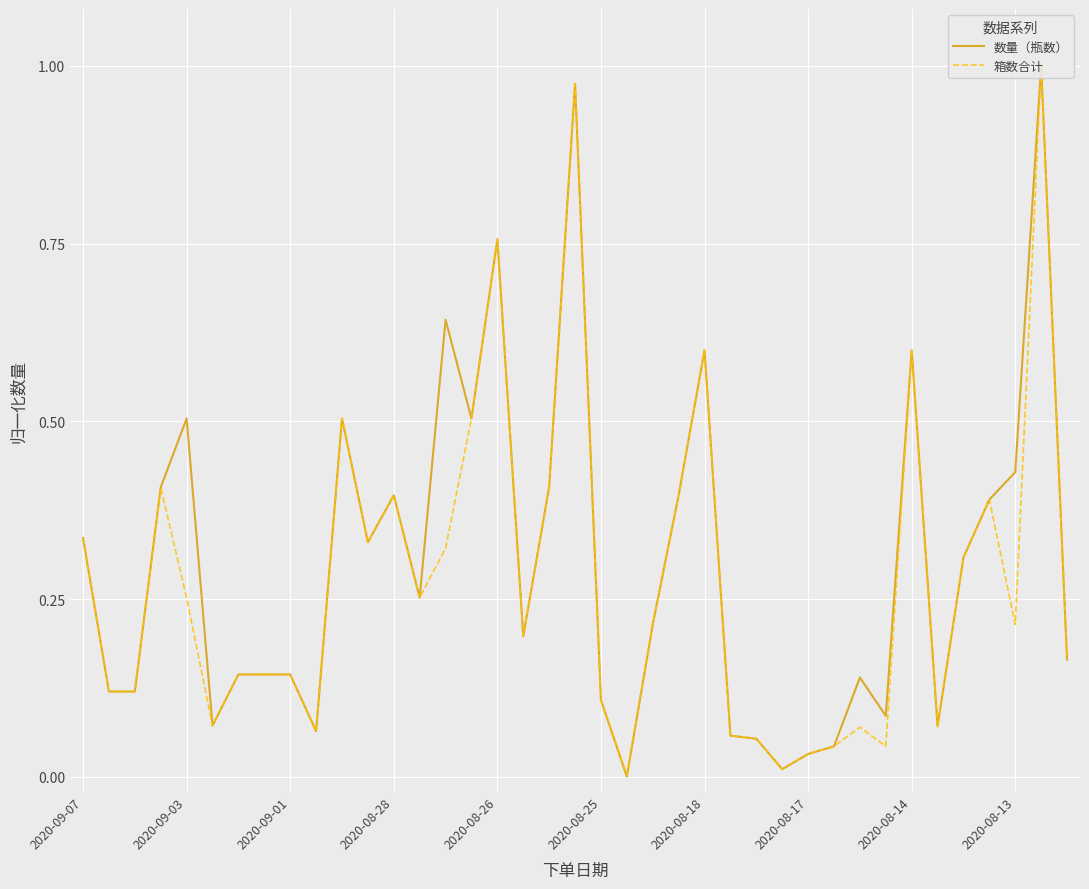

What position from the left is 27?

28